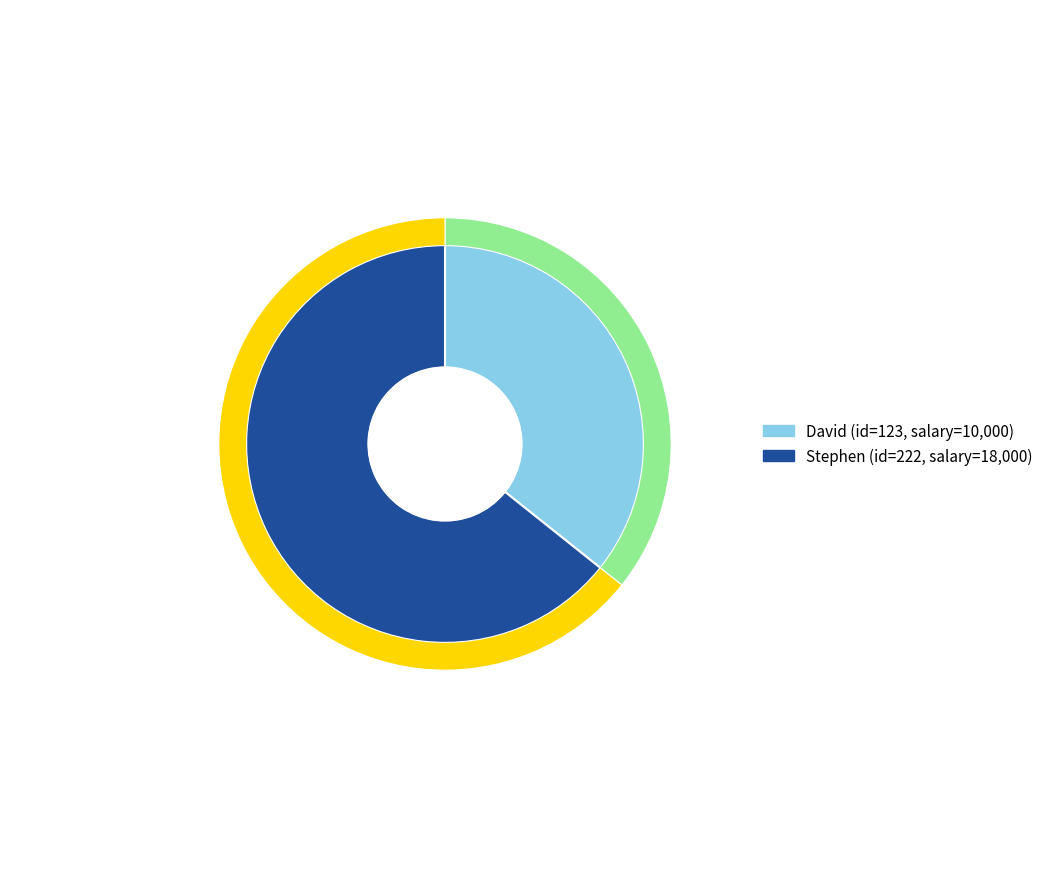

To the nearest percent, what is the combined percentage of 222 and 123?

100%